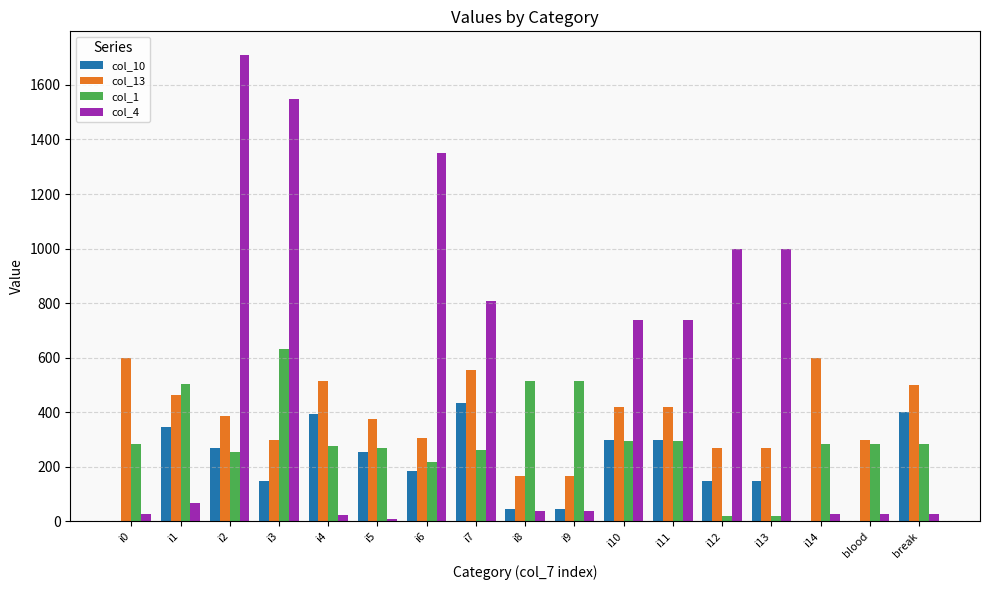

True or false: col_10 has a value of -153.3 at blood.

False